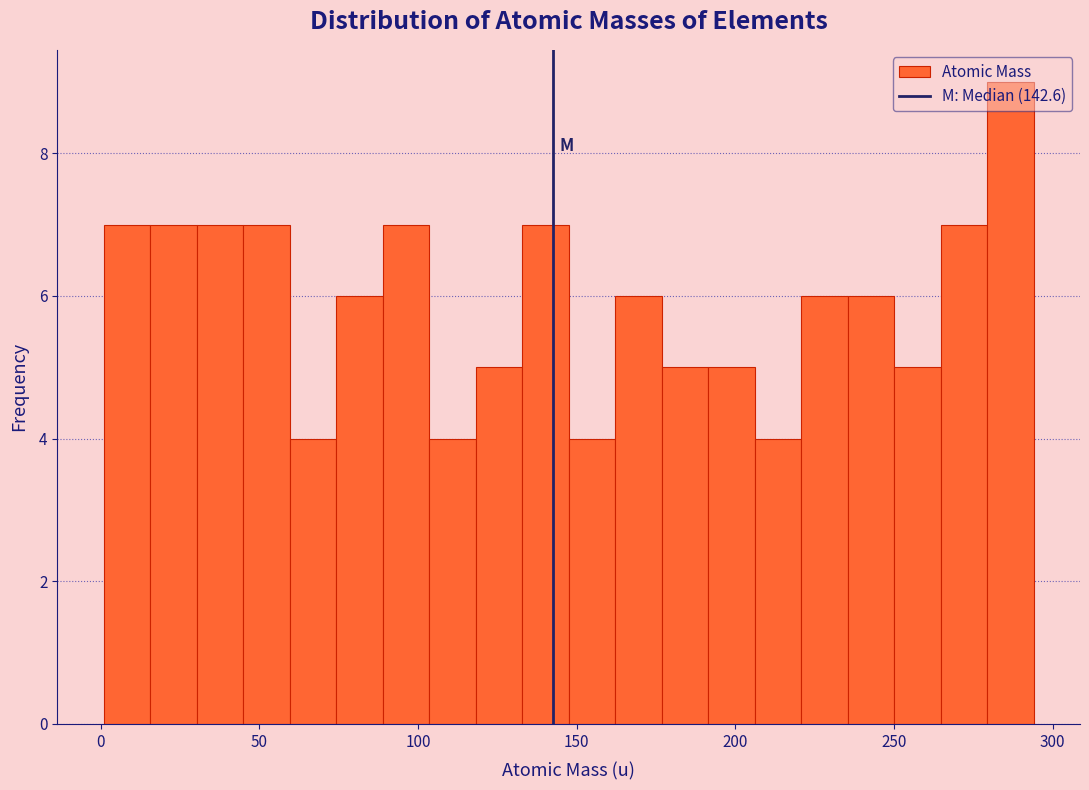

Around what value on the x-axis is the tallest bar? Give the approximate position of its centre, as read against the axis.

285